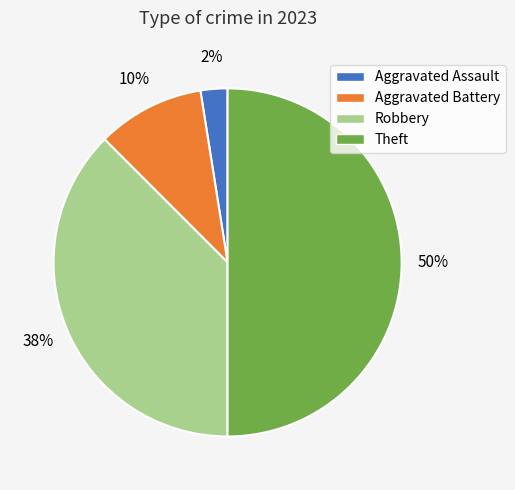

Is the sum of Aggravated Battery and Aggravated Assault greater than half?

No